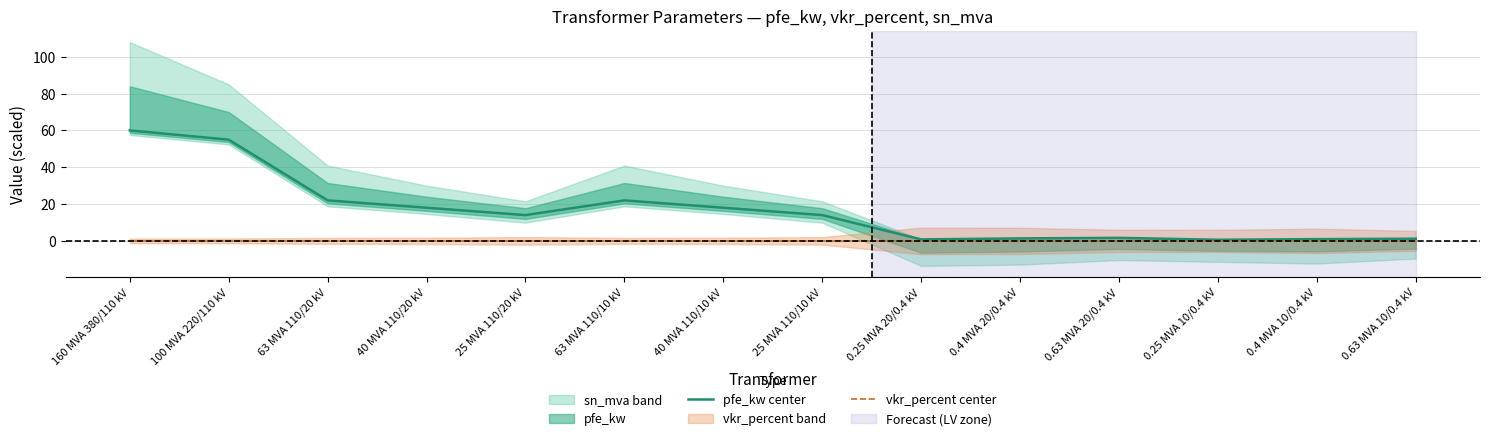

Is it true that pfe_kw center equals 55.0 at 100 MVA 220/110 kV?

True